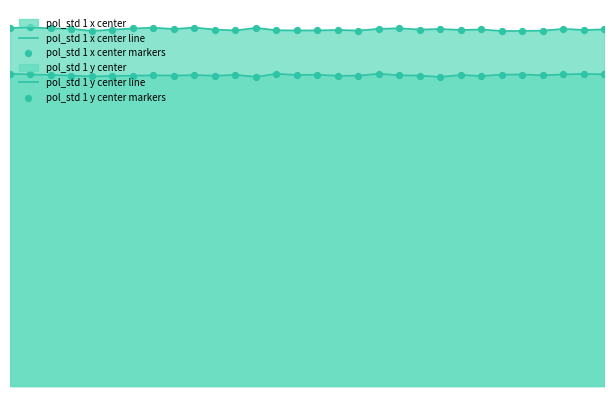

At which category is the sum across all series the highest?

60